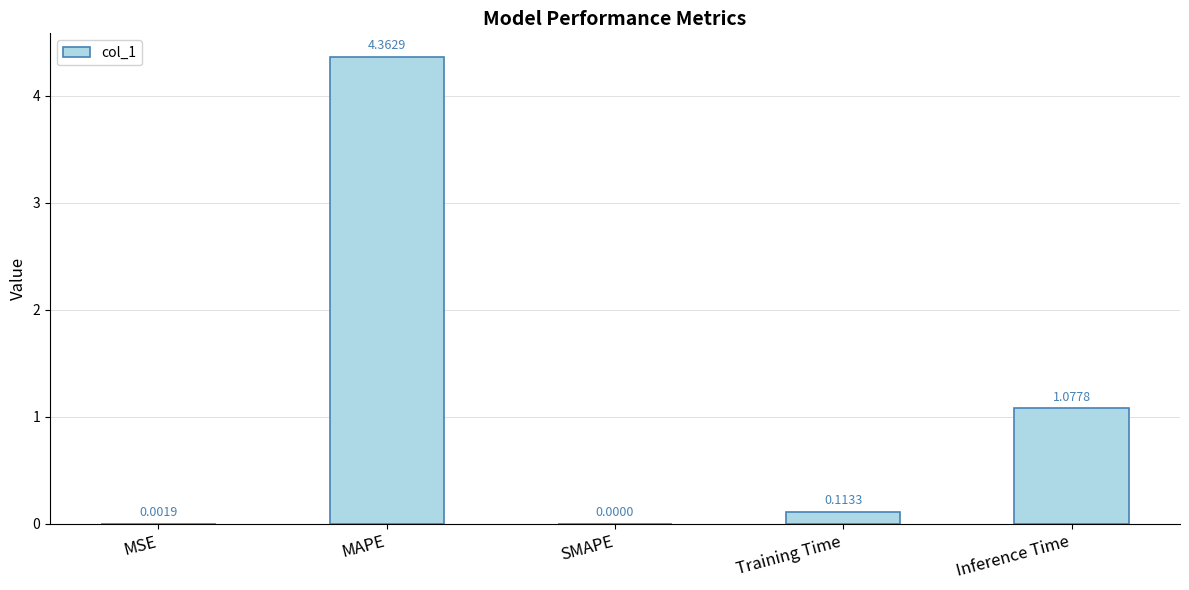

Which label corresponds to the largest value in the chart?

MAPE